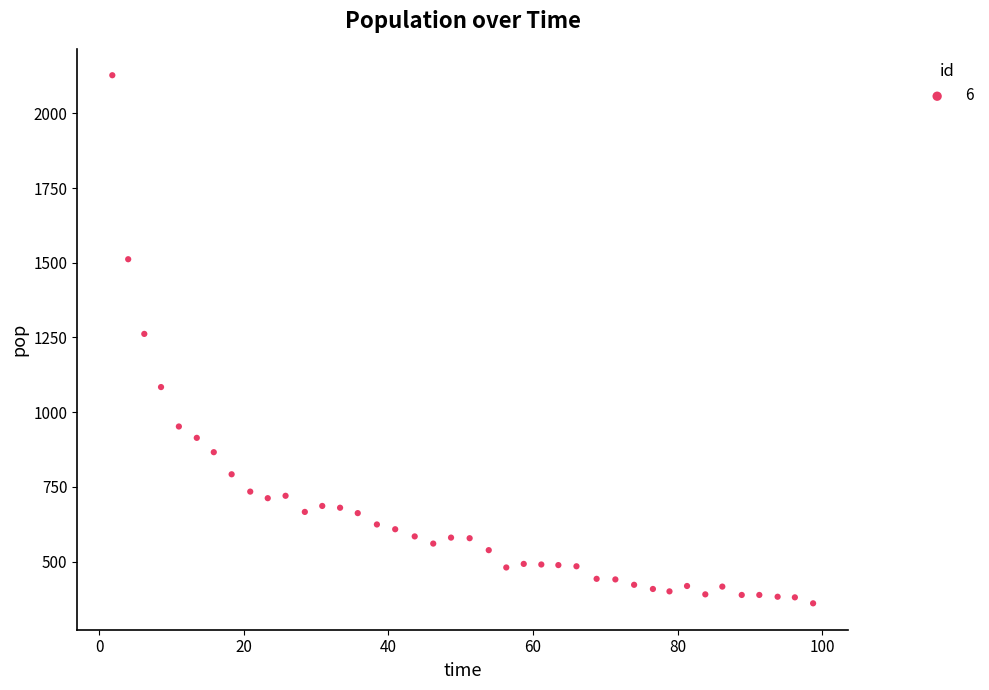

What is the range of Y values (max minus min)?

1768